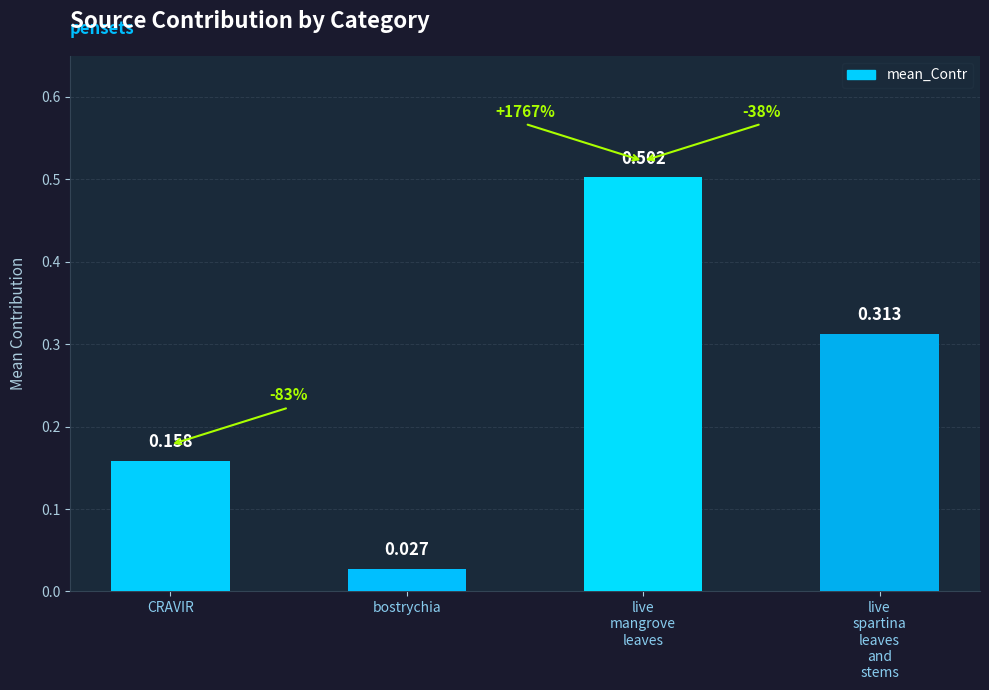

Reading right to left, extract all data points from this chart.

0.3	0.5	0.0	0.2